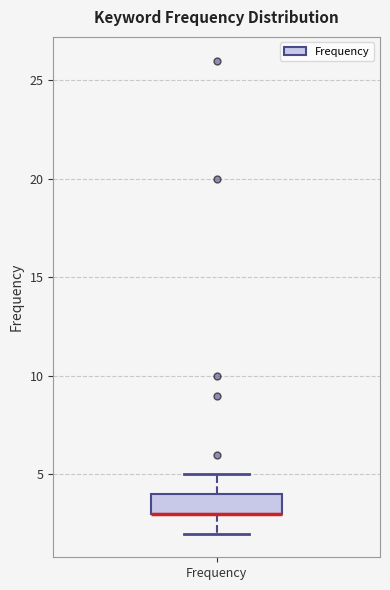

Where is the lower edge of the box for Frequency on the y-axis? The values are not printed on the chart, so give them approximately, as read against the axis.

3